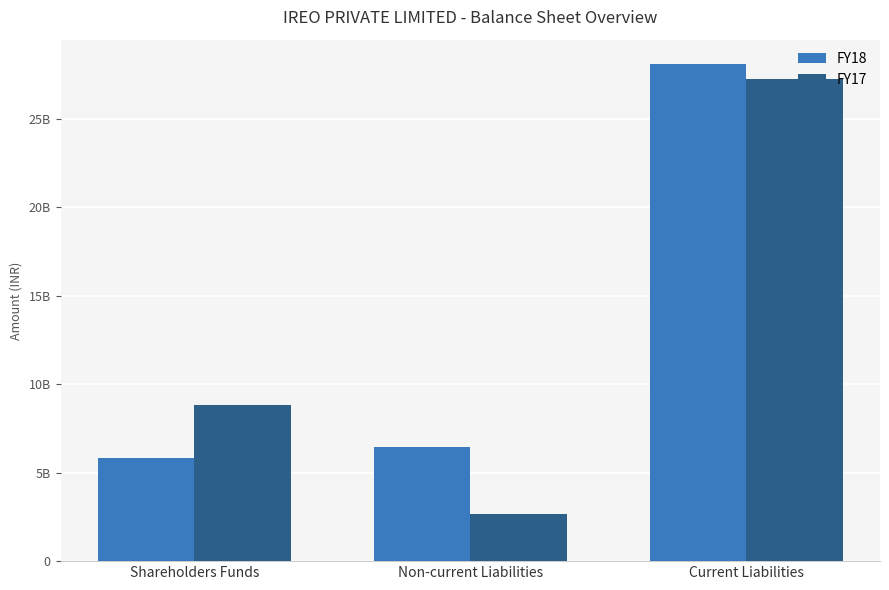

Reading left to right, extract all data points from this chart.

FY18: 5843018000	6435502000	28079998000
FY17: 8841941000	2680138000	27261555000